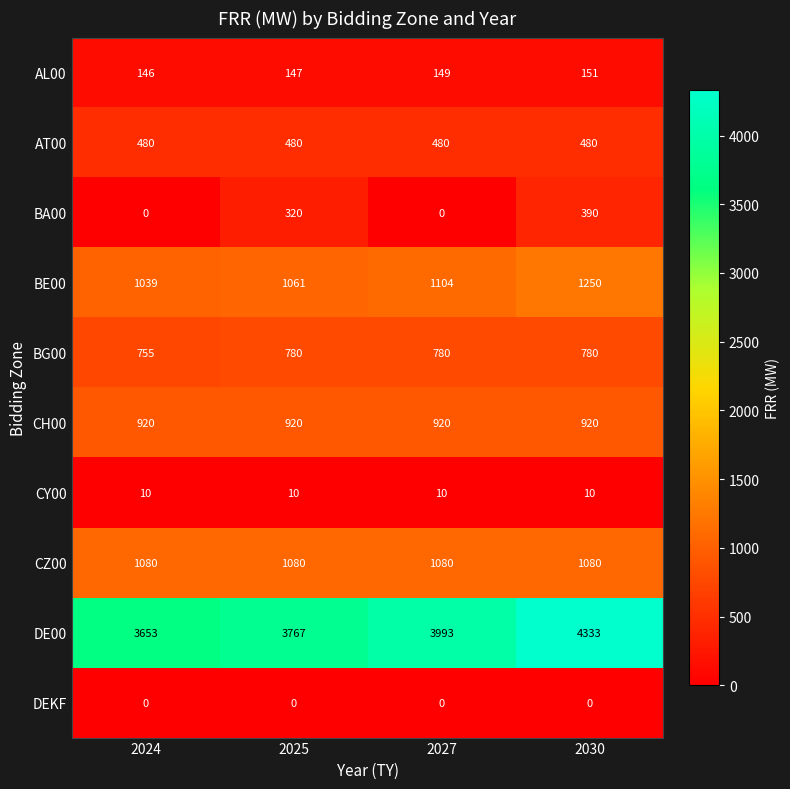

The AL00 series shows 47 at 2025. True or false?

False